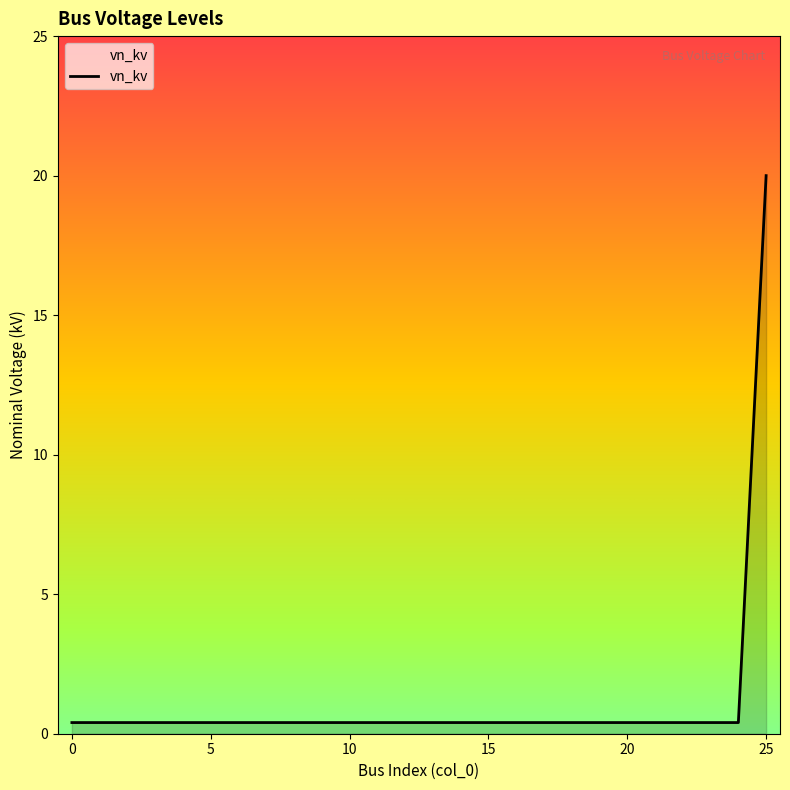

What is the difference between the maximum and minimum values?

19.6